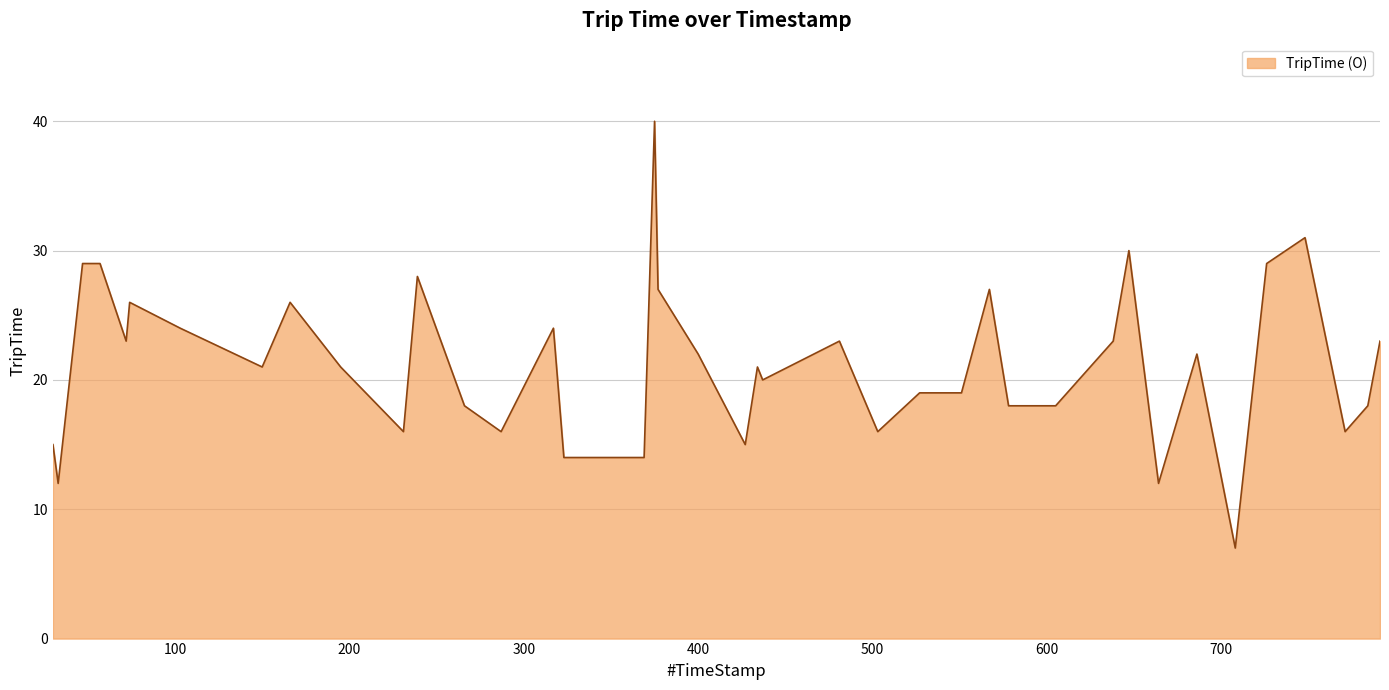

What is the greatest value displayed?

40